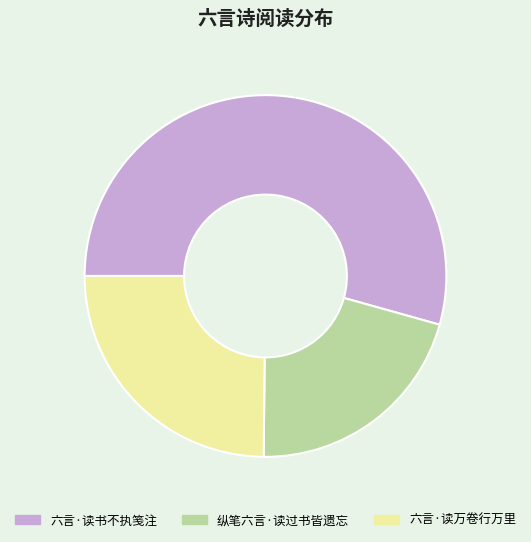

Which has a higher value, 纵笔六言·读过书皆遗忘 or 六言·读书不执笺注?

六言·读书不执笺注